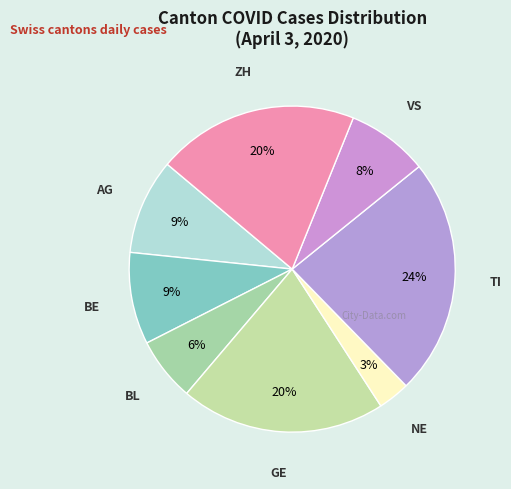

Does any single category account for the majority?

No